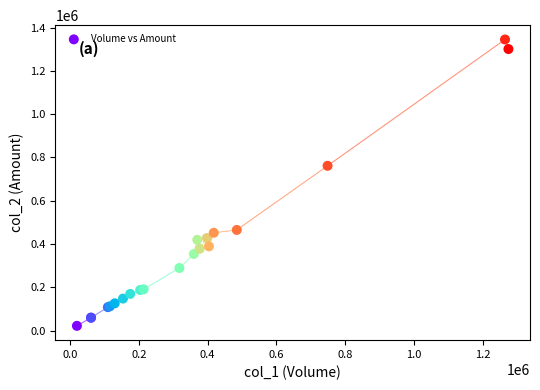

What Y value in the scatter plot is closest to 683620?

761530